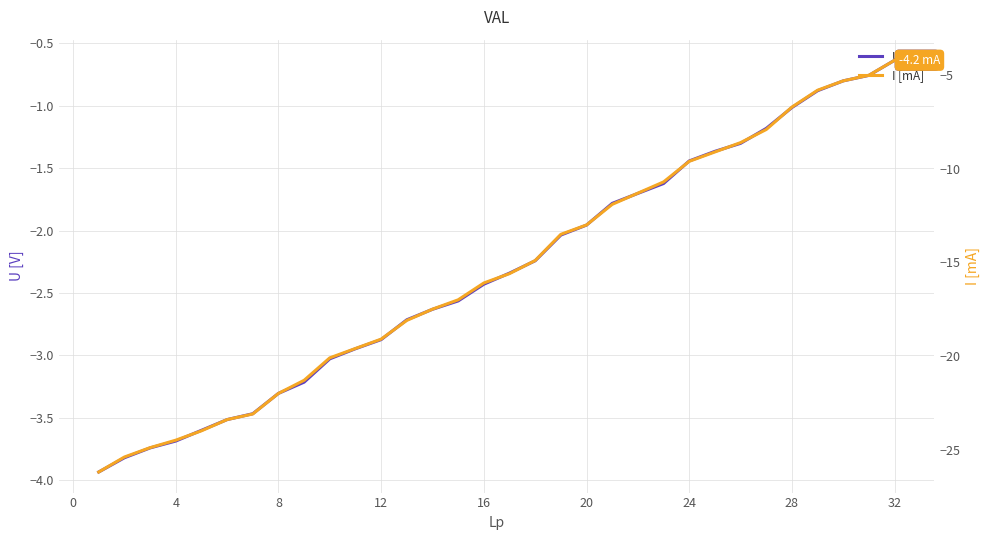

Which series has the largest total across all categories?

U [V]